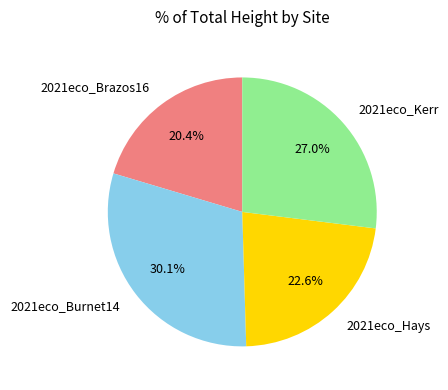

What is the ratio of the value at 2021eco_Brazos16 to the value at 2021eco_Burnet14?

0.7